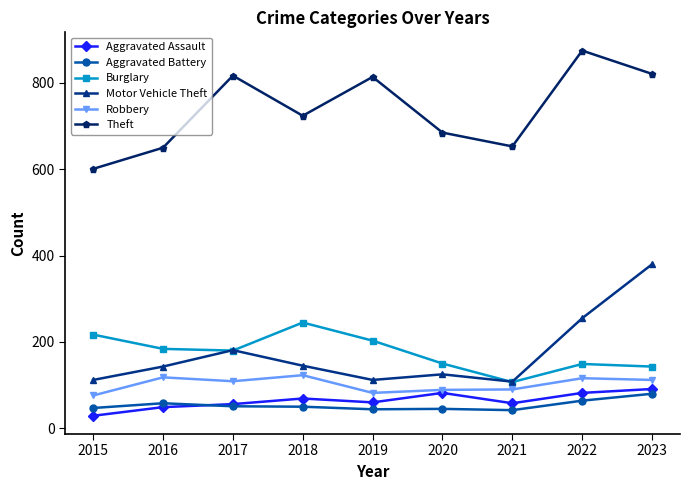

How many data points does each series have?

9